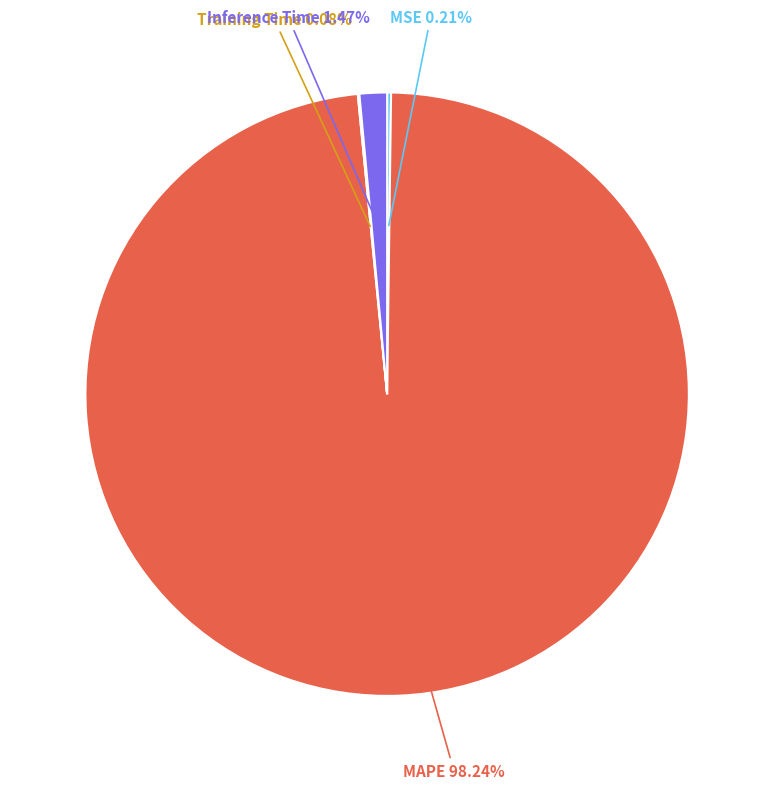

Which slice is the largest?

MAPE